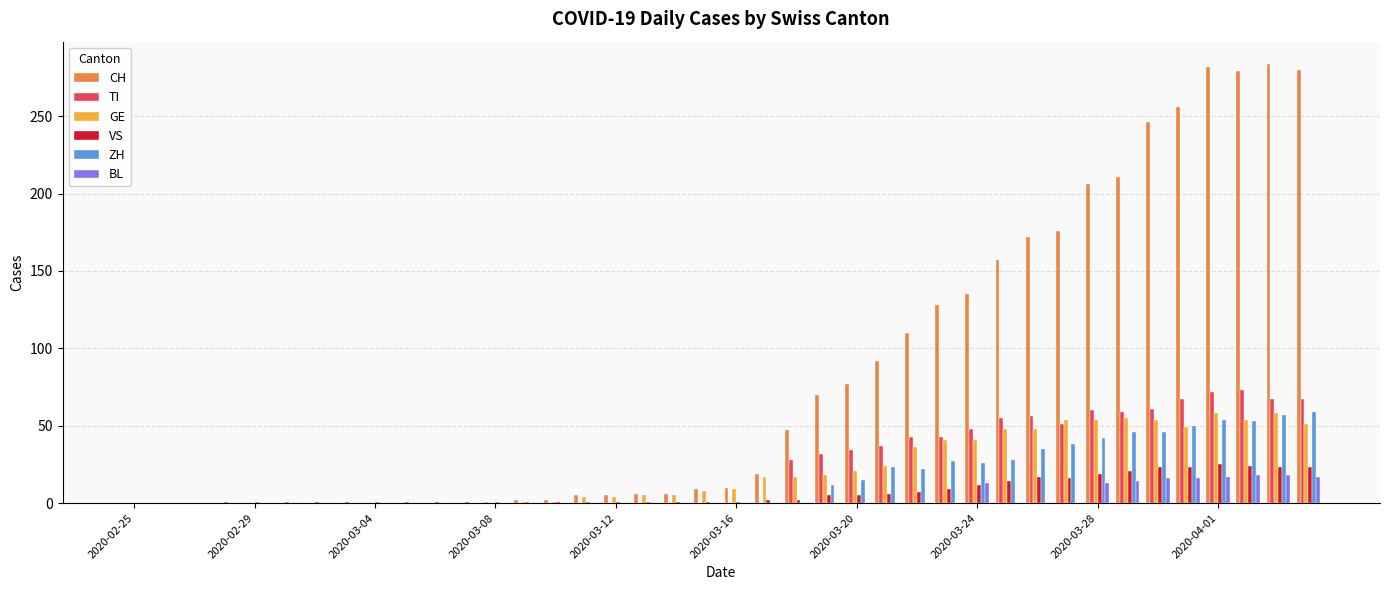

What is the sum of all CH values?

3273